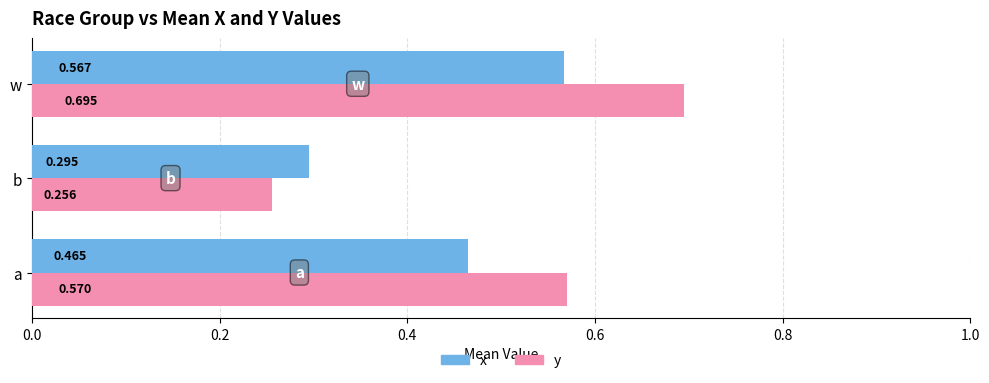

Which label corresponds to the largest value in the chart?

w